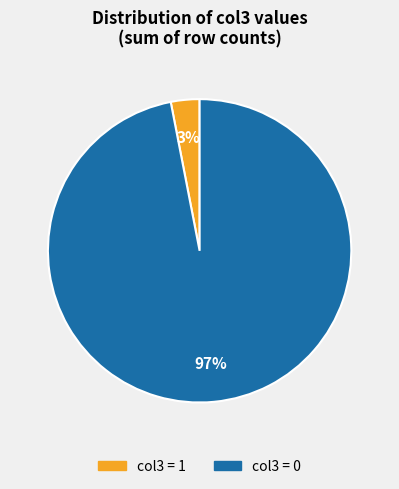

Is there a majority slice in this chart?

Yes